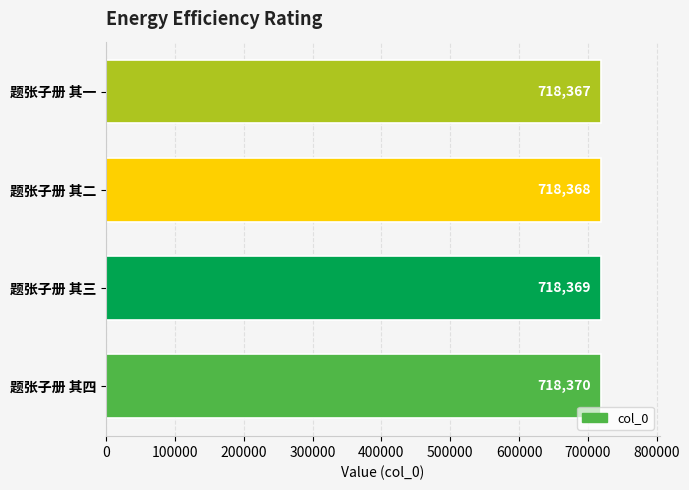

List the labels in order of value, smallest first.

题张子册 其一, 题张子册 其二, 题张子册 其三, 题张子册 其四